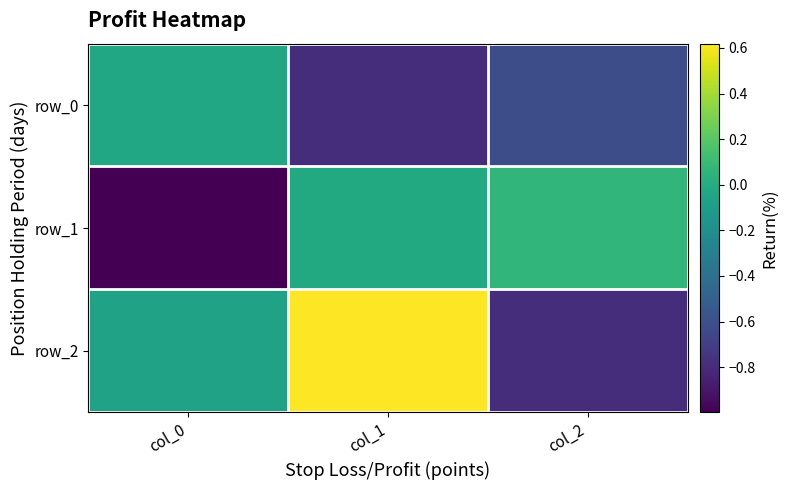

Reading left to right, list all the values displayed in this chart.

row_0: -0.0	-0.8	-0.6
row_1: -1.0	-0.0	0.1
row_2: -0.1	0.6	-0.8